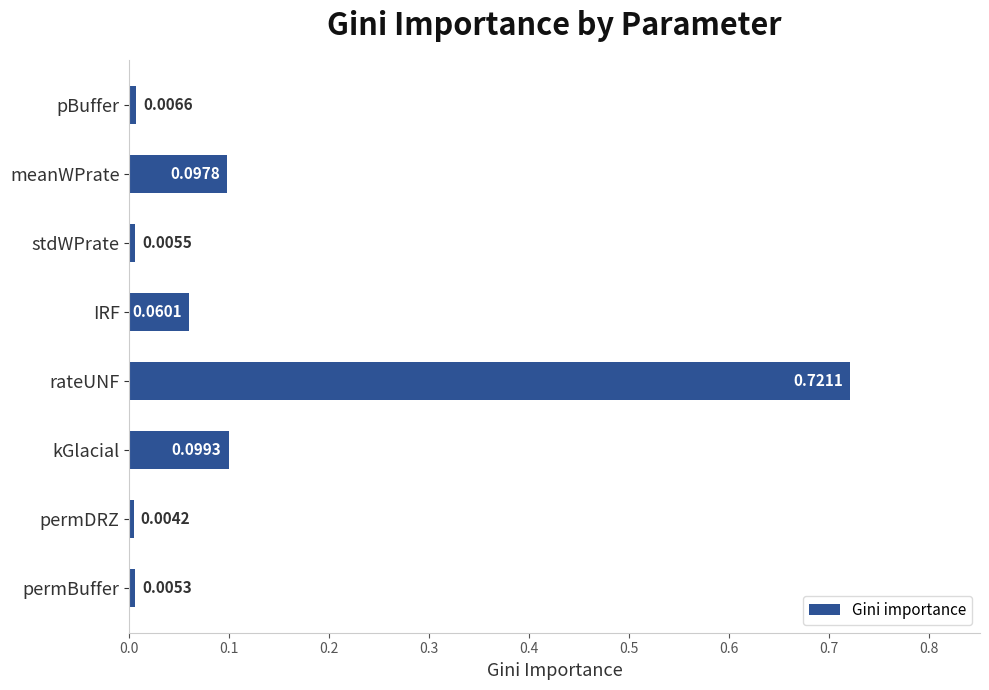

Which has a higher value, kGlacial or stdWPrate?

kGlacial